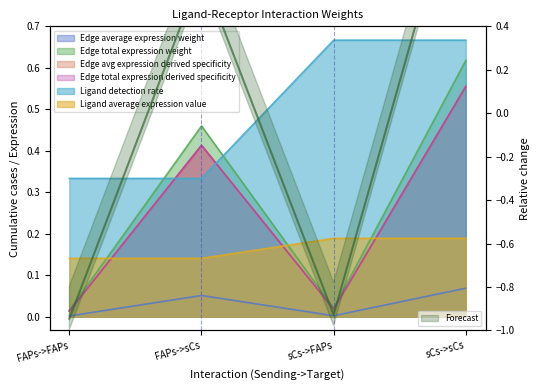

True or false: Ligand detection rate has more than 1 points higher than both neighbors.

False